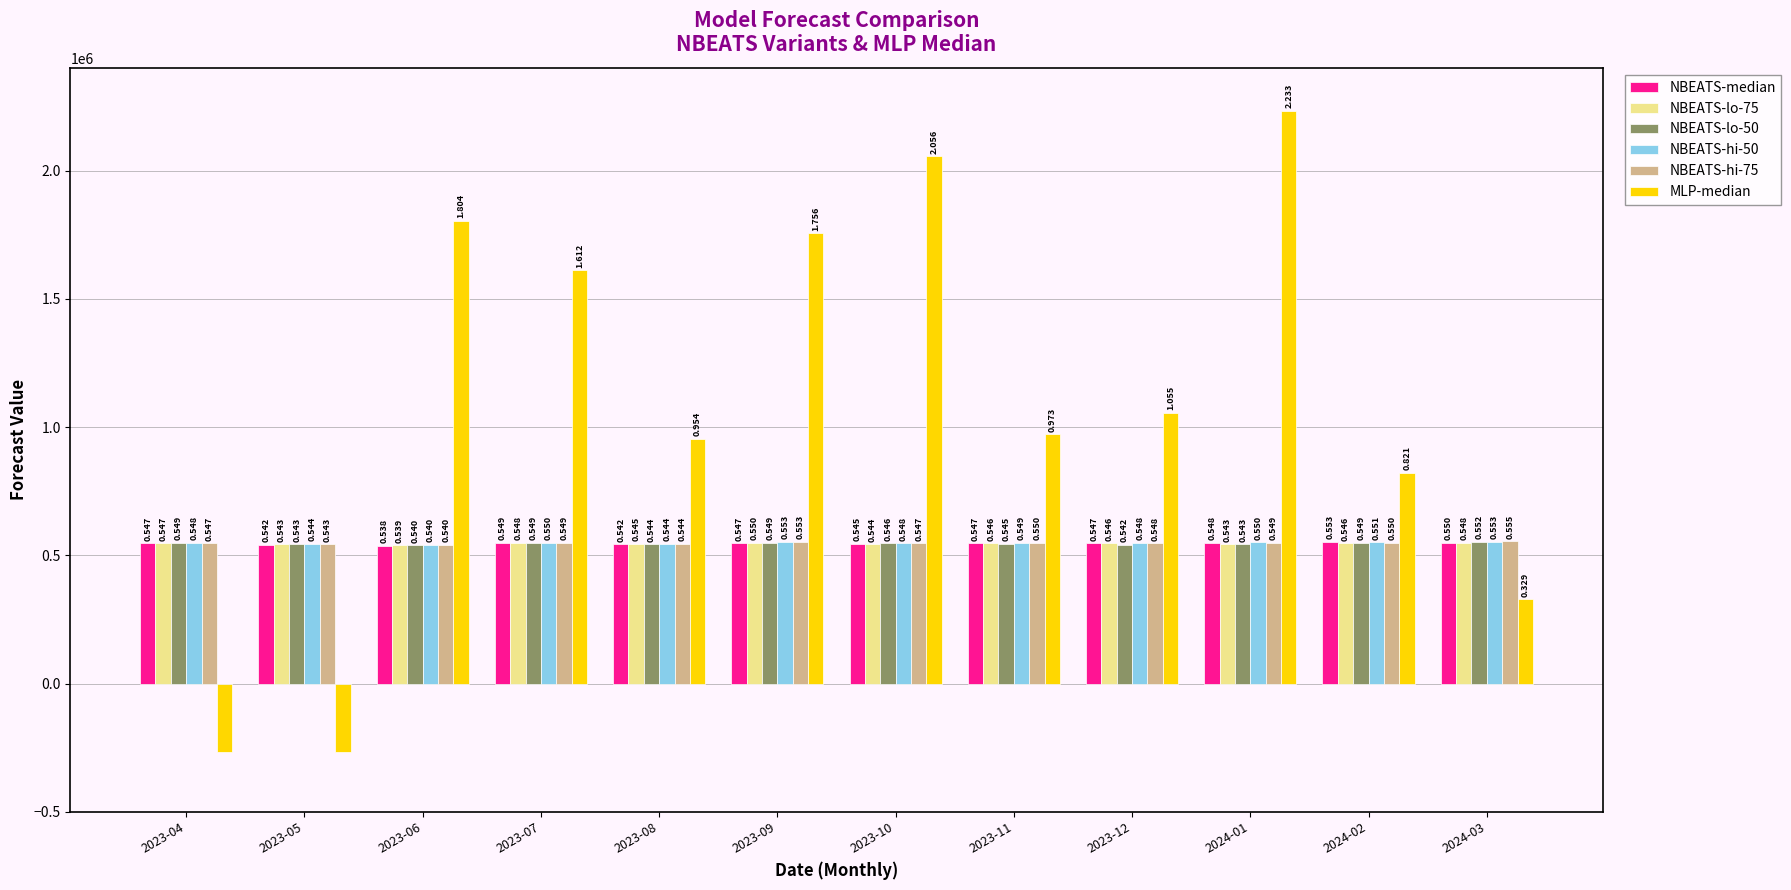

How many groups of bars are there?

12